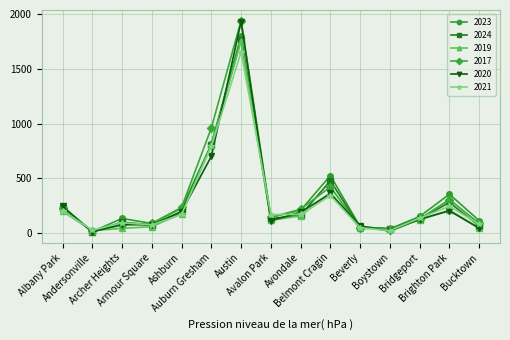

What is the average value of the 2021 series?

280